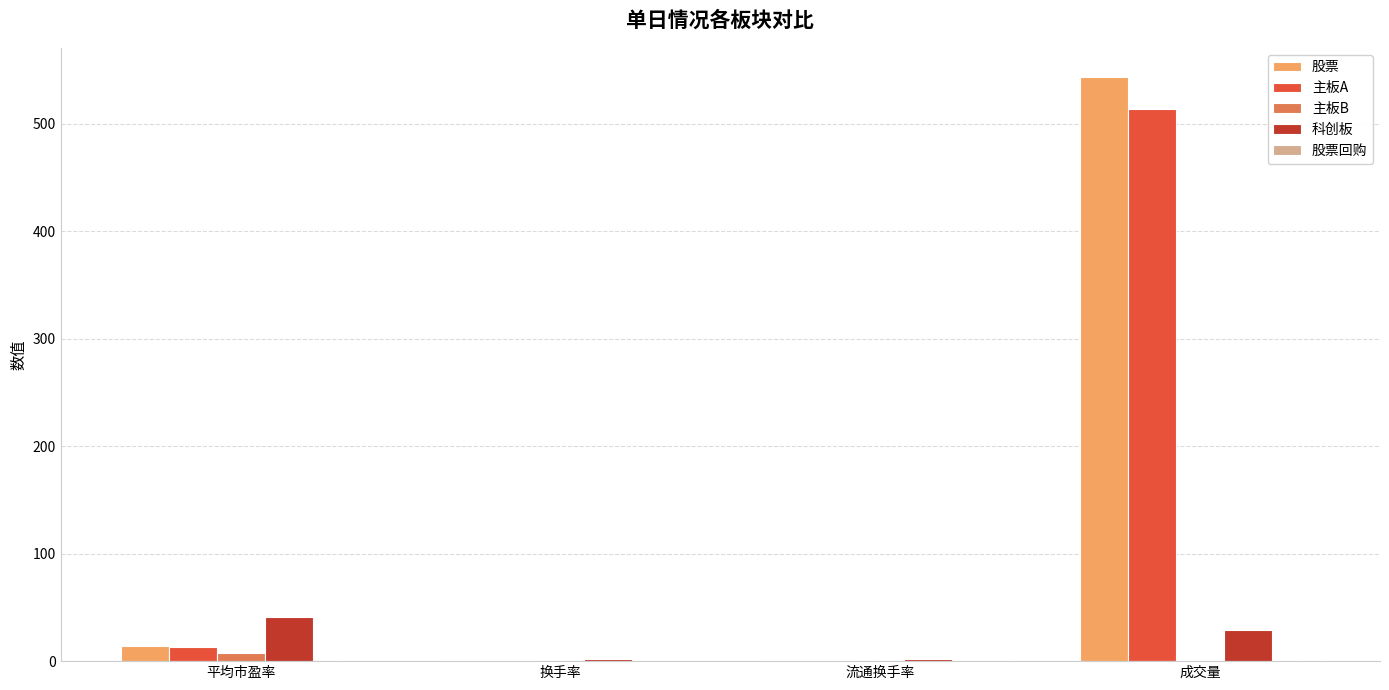

What is the sum of all 主板B values?

8.9